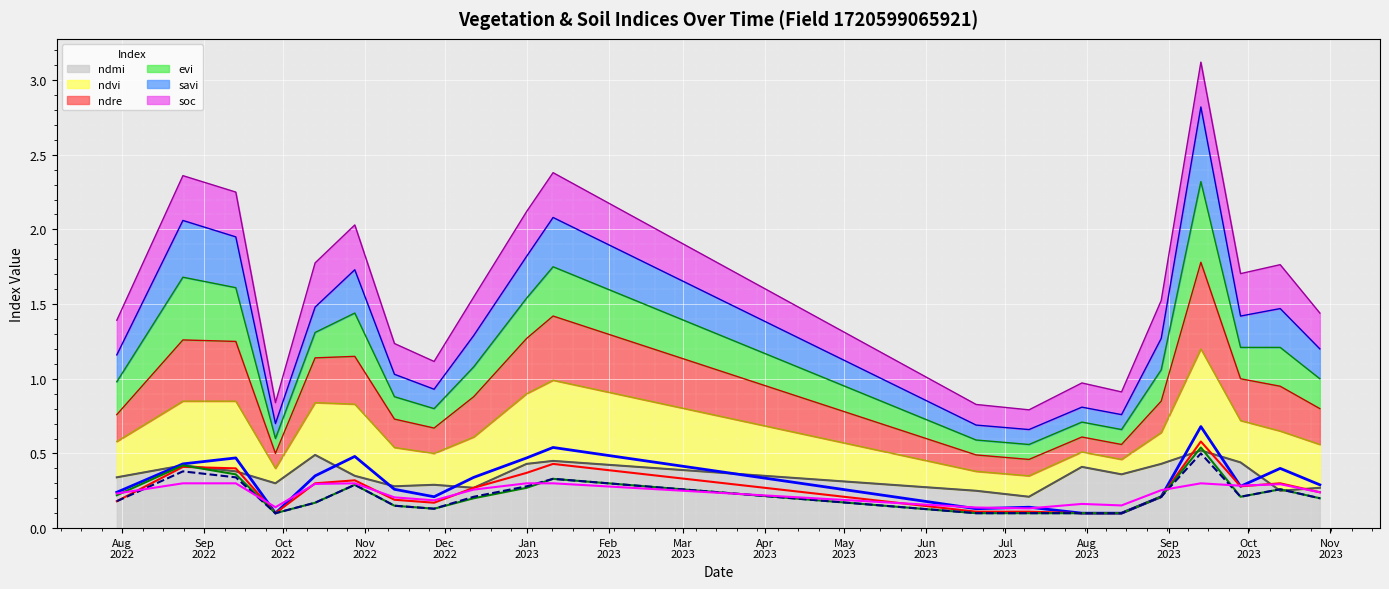

Which series has the widest spread of values?

ndvi (line)